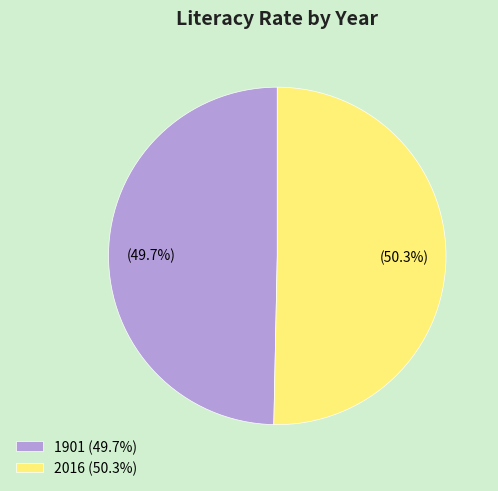

To the nearest percent, what is the difference between the 2016 and 1901 slice percentages?

1%